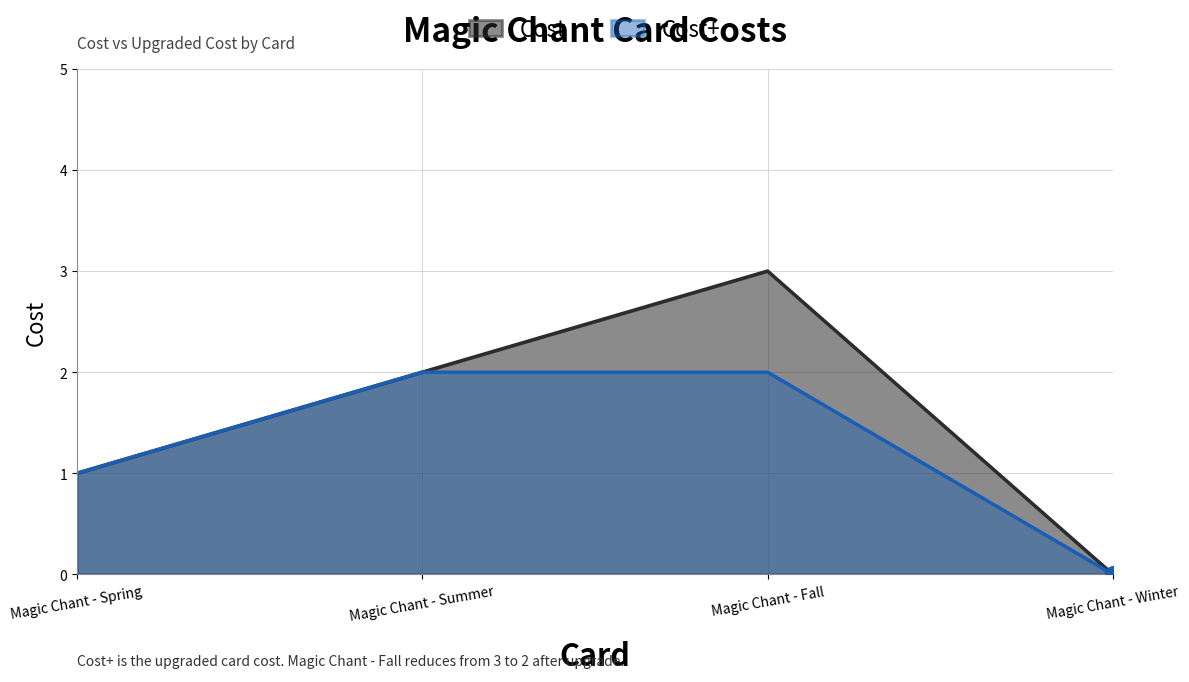

What are all the series names shown in the legend?

Cost, Cost+